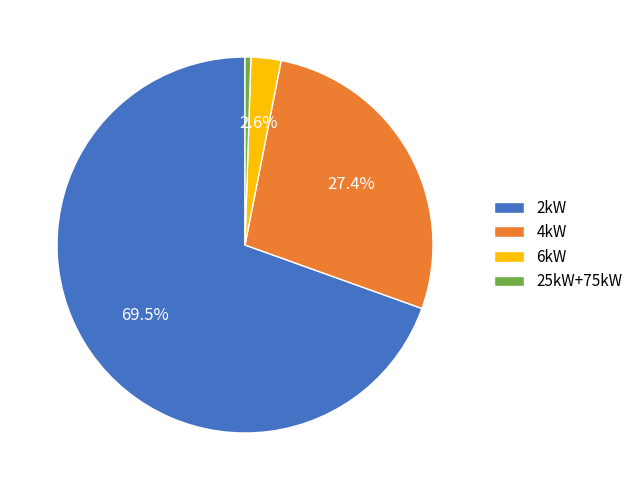

How many segments does this pie chart have?

4